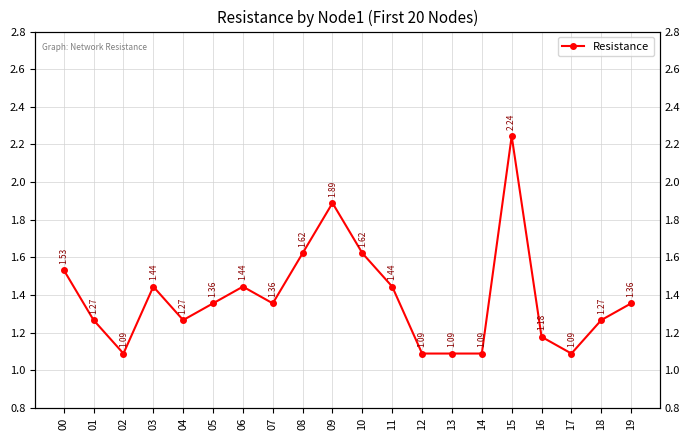

What is the difference between the values at 12 and 10?

0.5